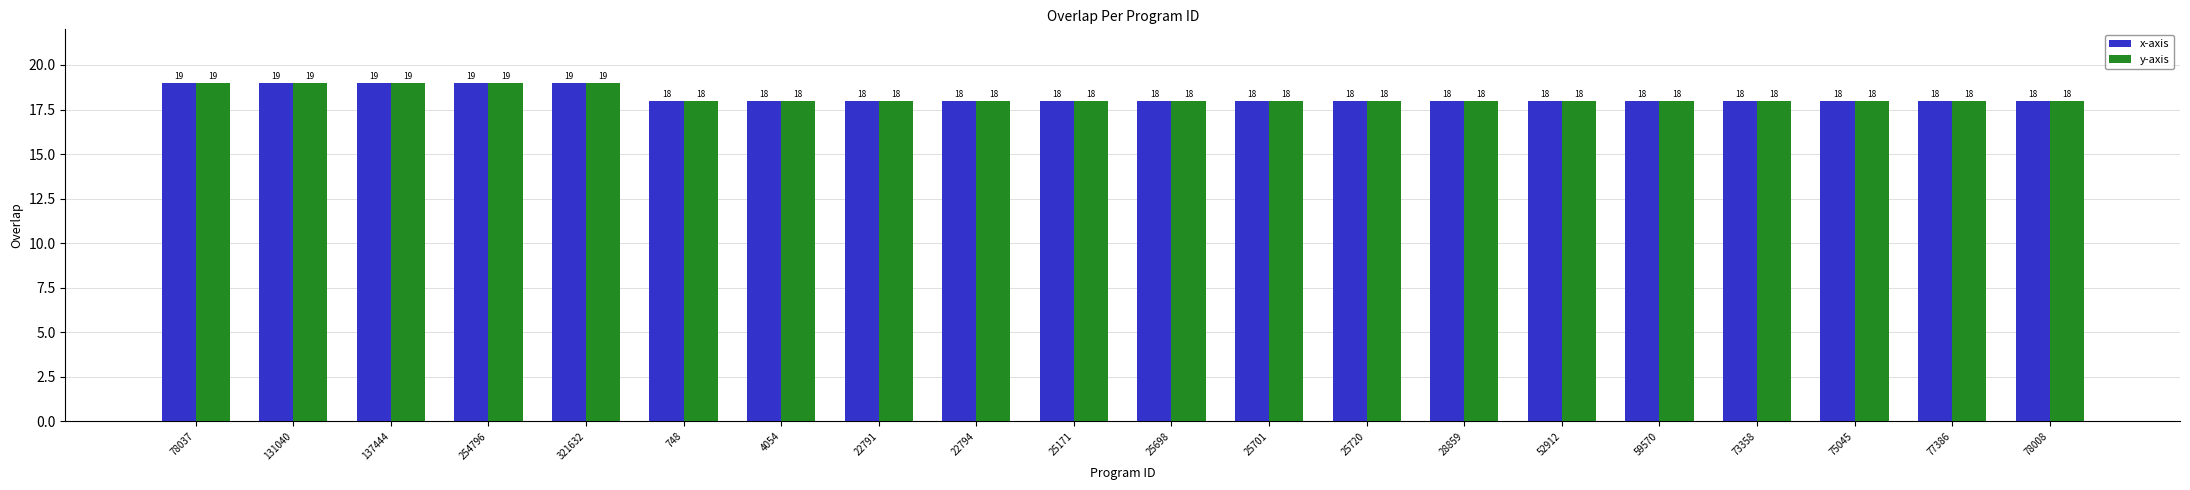

What value does the y-axis series have at 22794?

18